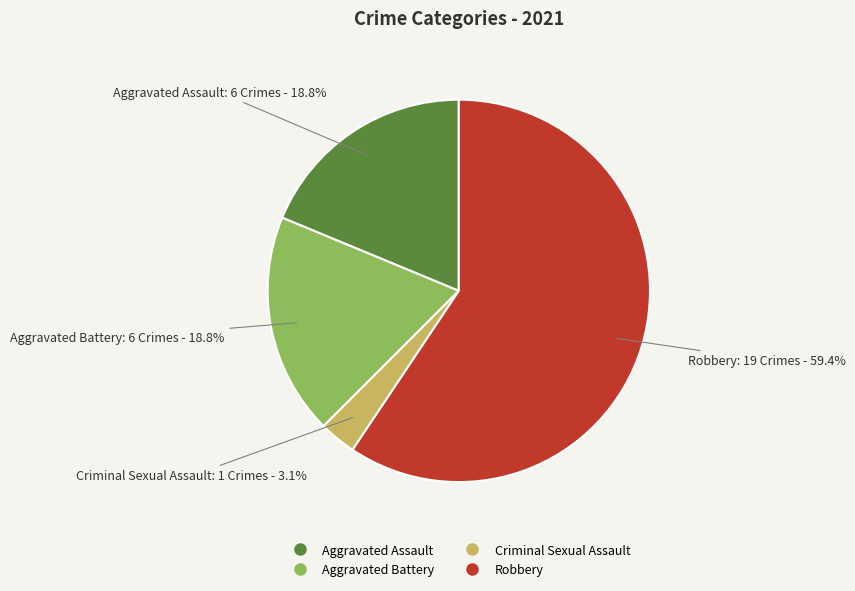

To the nearest percent, what is the difference between the largest and smallest slice percentages?

56%